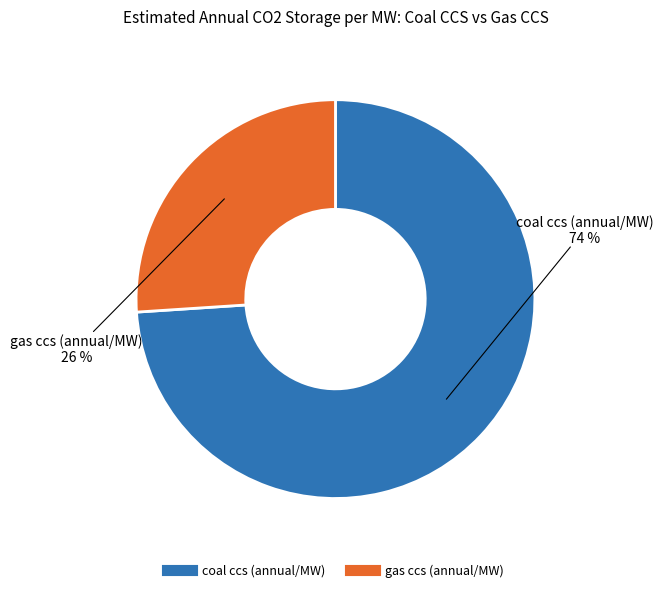

To the nearest percent, what is the difference between the gas ccs (annual/MW) and coal ccs (annual/MW) slice percentages?

48%